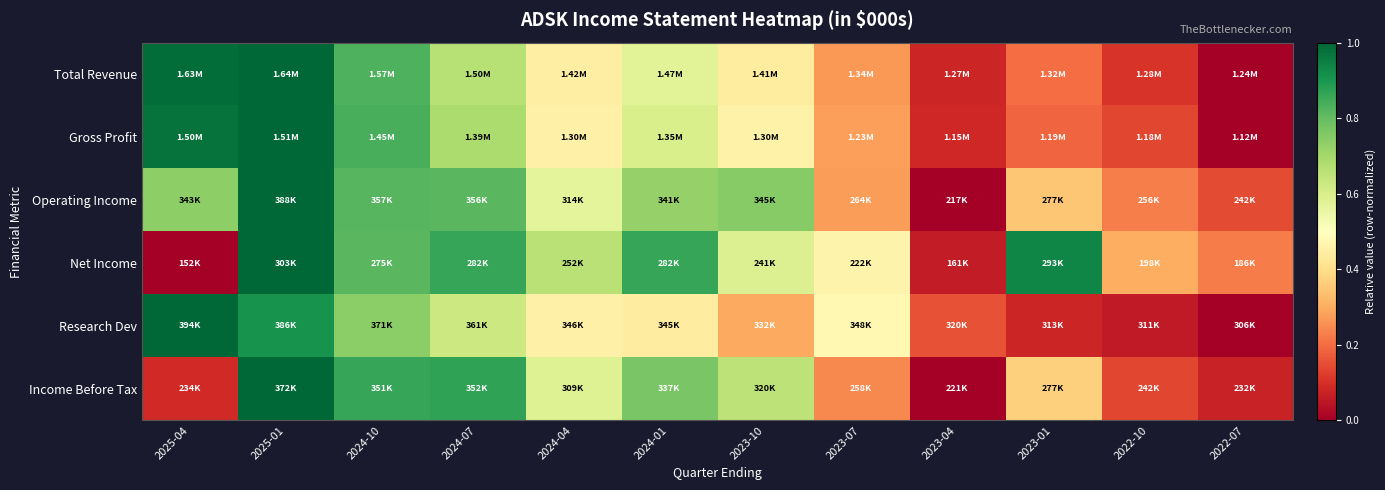

Which label corresponds to the smallest value in the chart?

2022-07